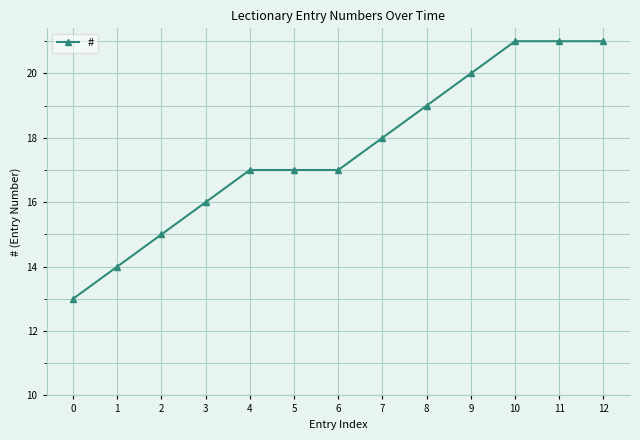

Is it true that the value at 11 is 21?

True